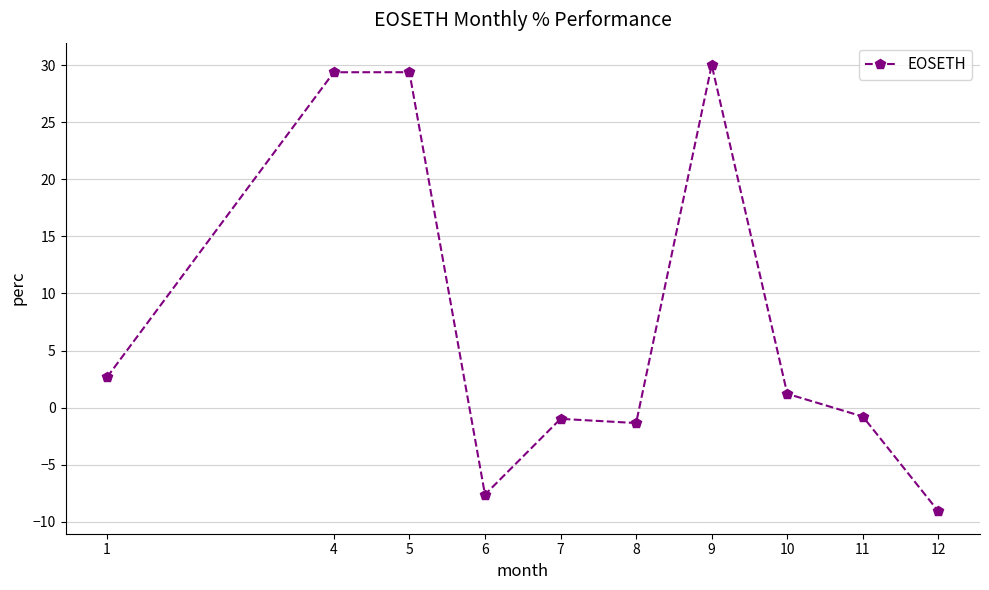

True or false: the data shows -0.8 at 11.

True